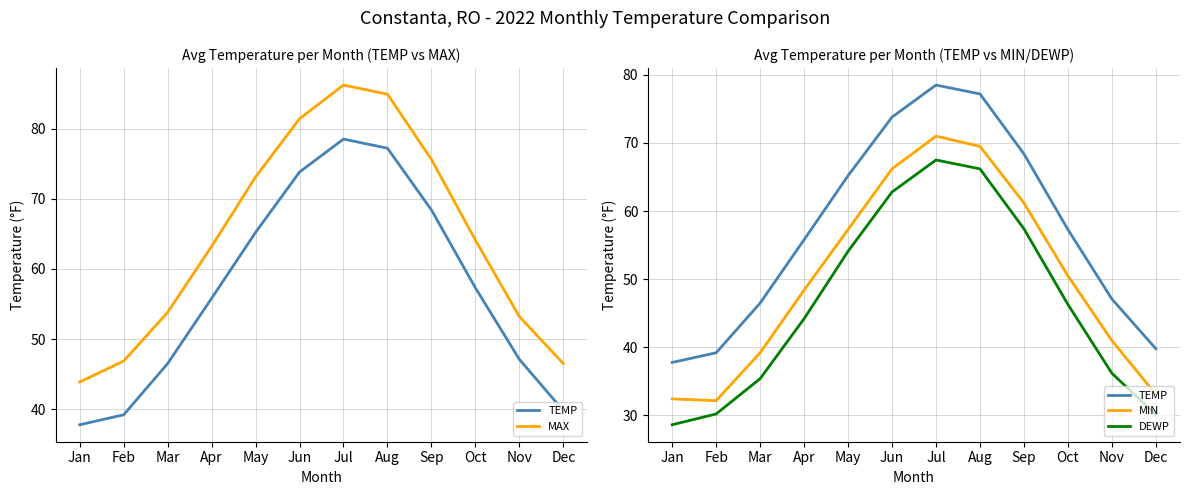

Reading left to right, extract all data points from this chart.

TEMP: 37.8	39.2	46.5	55.8	65.2	73.8	78.5	77.2	68.4	57.3	47.1	39.8
MAX: 43.9	46.9	53.8	63.2	73.1	81.4	86.2	84.9	75.6	64.1	53.2	46.5
MIN: 32.4	32.2	39.2	48.4	57.3	66.2	71.0	69.5	61.2	50.5	41.0	33.1
DEWP: 28.6	30.2	35.4	44.2	54.1	62.8	67.5	66.2	57.4	46.3	36.2	30.1